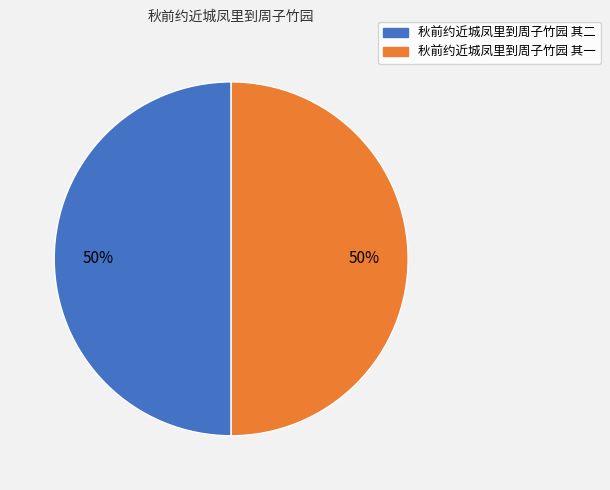

To the nearest percent, what portion does 秋前约近城凤里到周子竹园 其一 represent?

50%